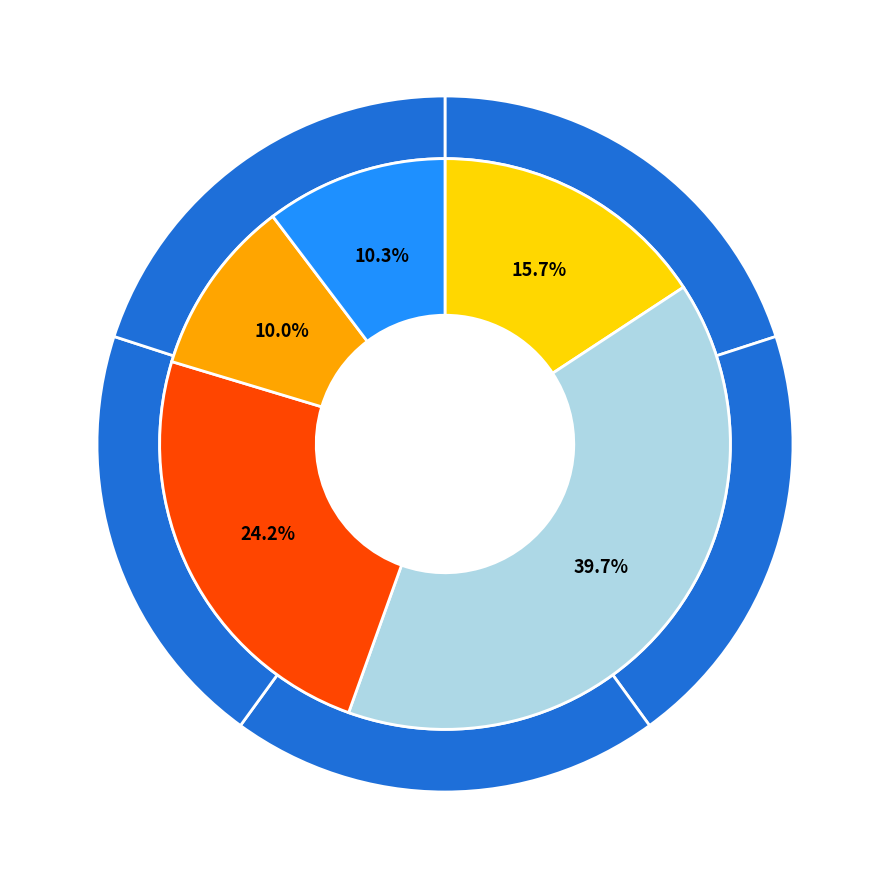

Do AG and FR together represent more than half of the pie?

No